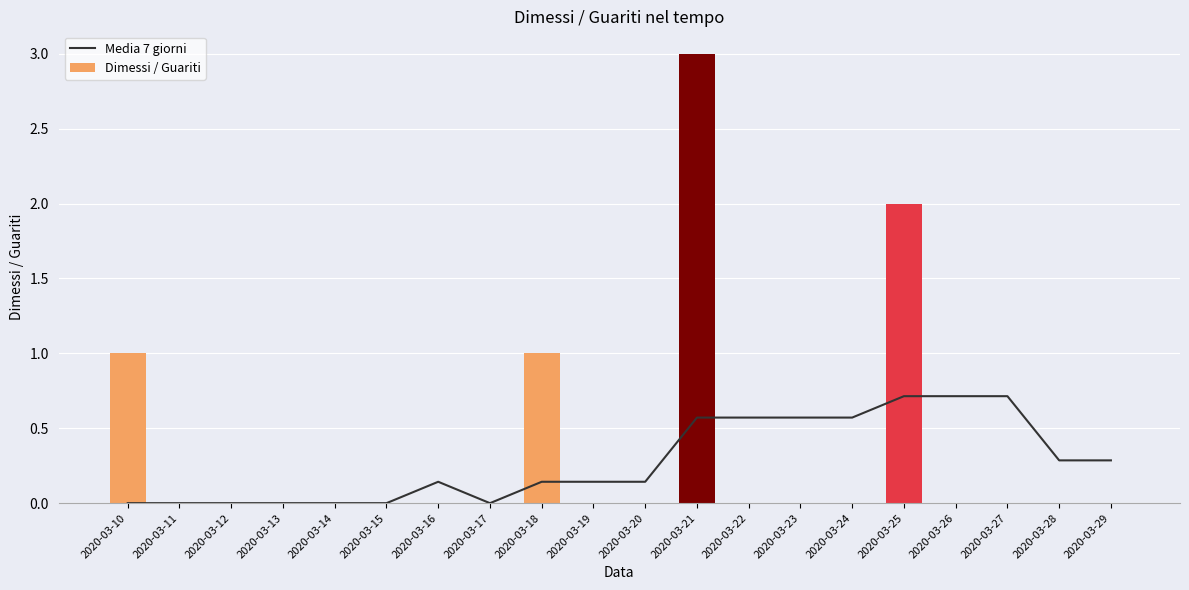

Reading left to right, list all the values displayed in this chart.

Media 7 giorni: 0.0	0.0	0.0	0.0	0.0	0.0	0.1	0.0	0.1	0.1	0.1	0.6	0.6	0.6	0.6	0.7	0.7	0.7	0.3	0.3
Dimessi / Guariti: 1.0	0.0	0.0	0.0	0.0	0.0	0.0	0.0	1.0	0.0	0.0	3.0	0.0	0.0	0.0	2.0	0.0	0.0	0.0	0.0